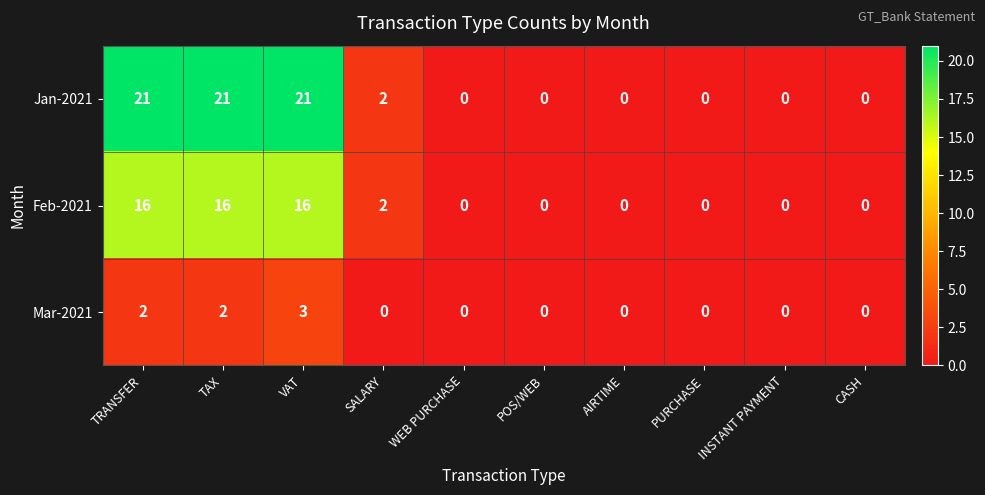

Which series has the largest range (max minus min)?

Jan-2021